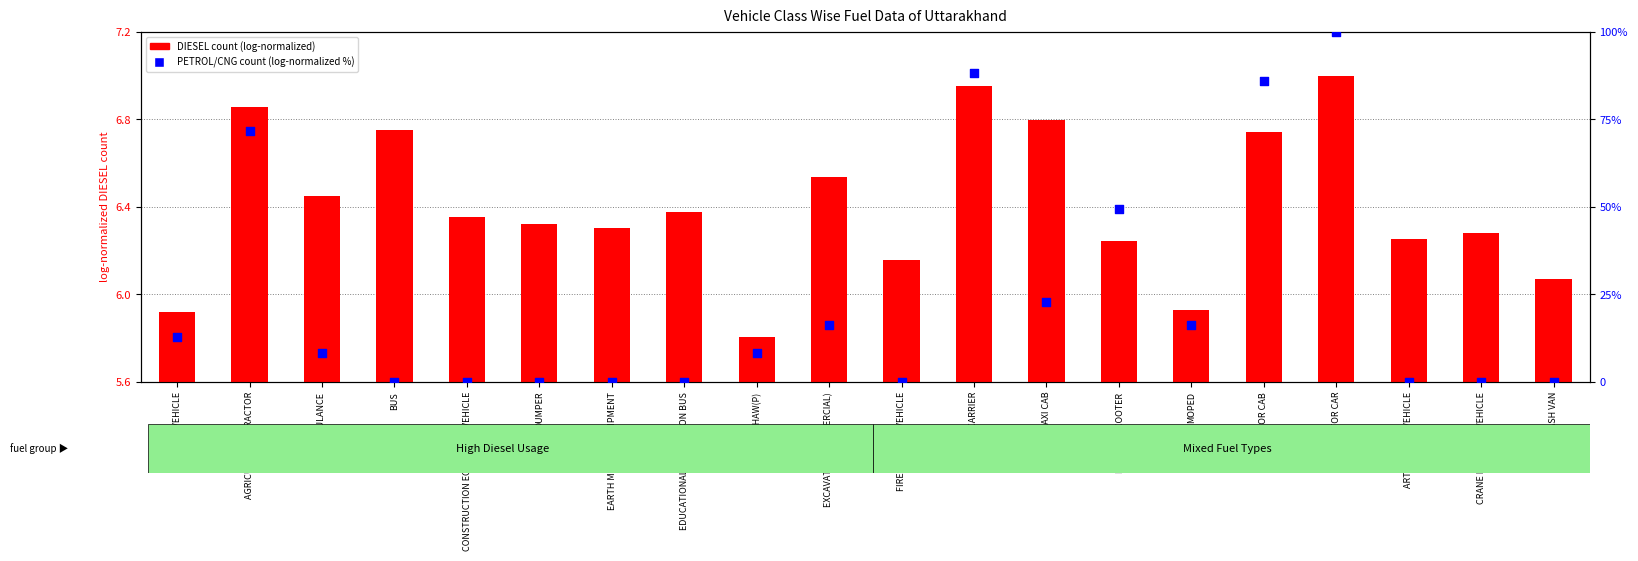

Which series contains the lowest Y value?

PETROL/CNG count (log-normalized %)